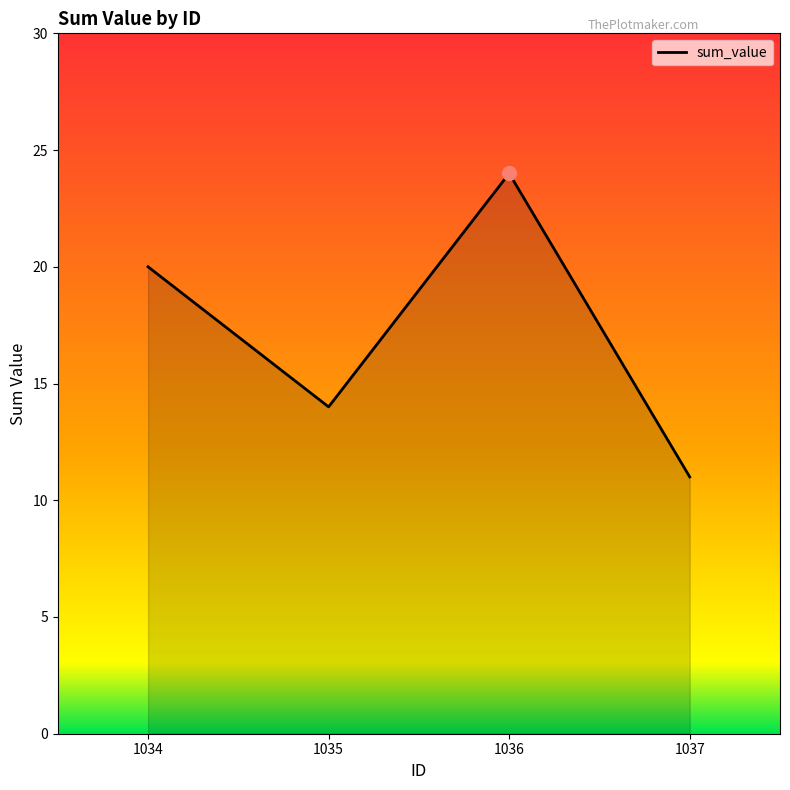

What is the sum of the values at 1037 and 1036?

35